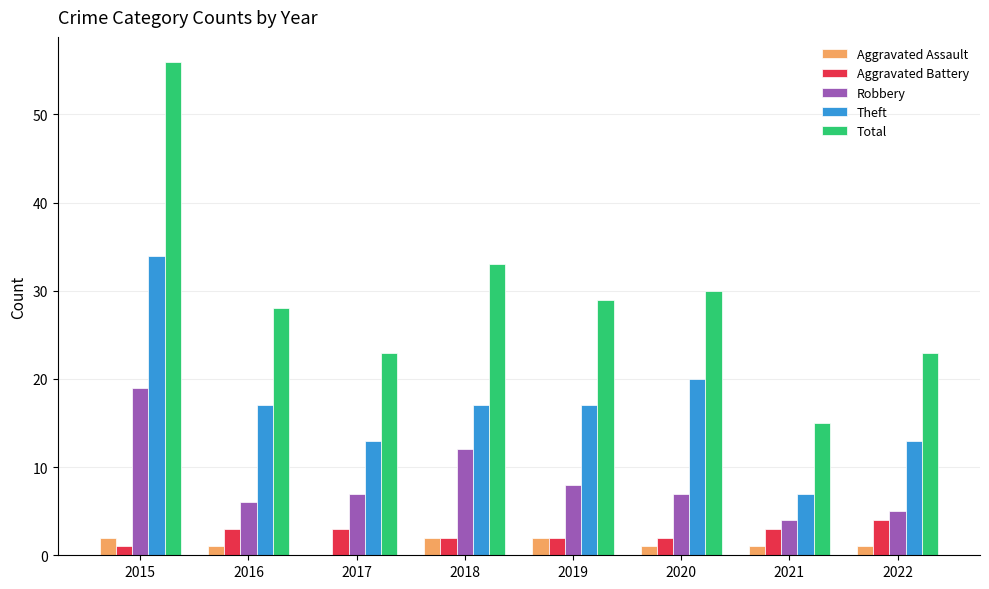

Which series has the largest range (max minus min)?

Total